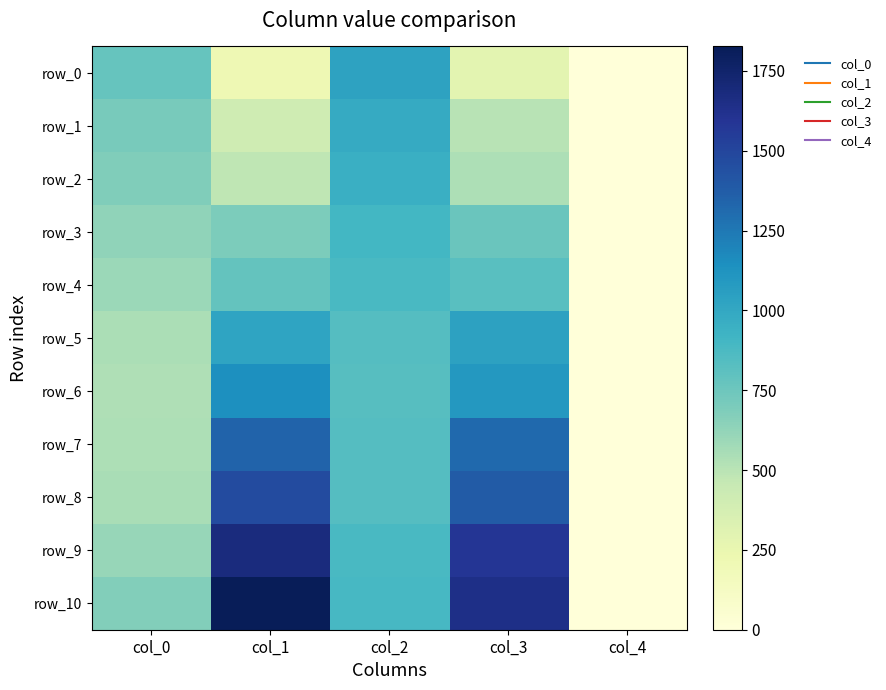

The row_4 series shows -493.2 at col_4. True or false?

False